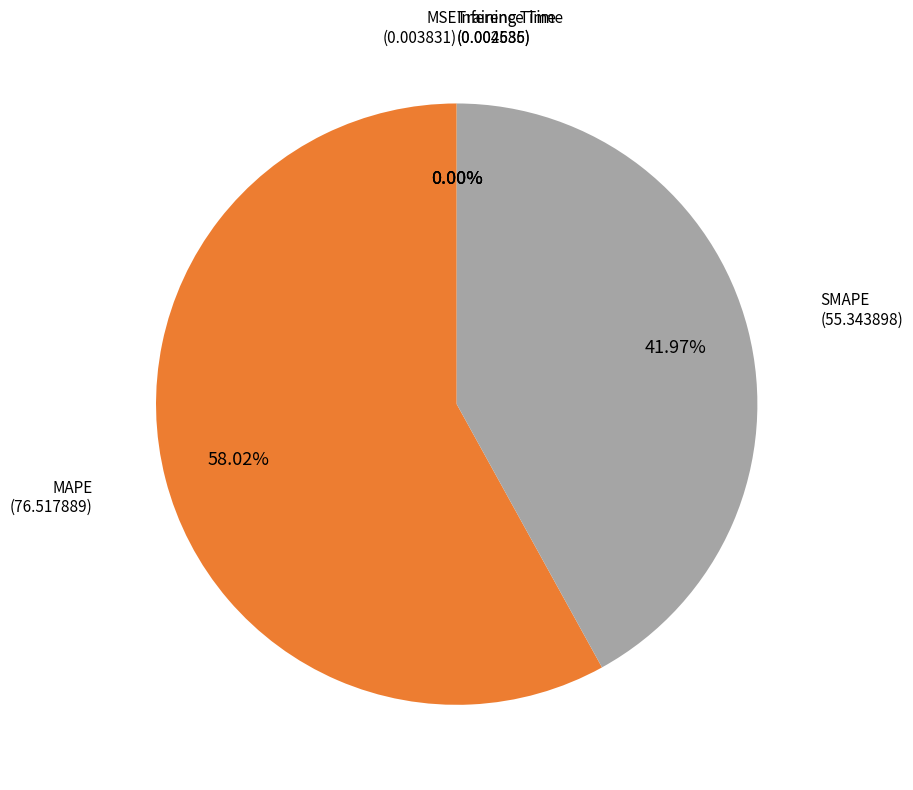

Is there a majority slice in this chart?

Yes